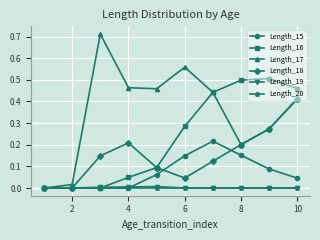

Which series has the largest range (max minus min)?

Length_17